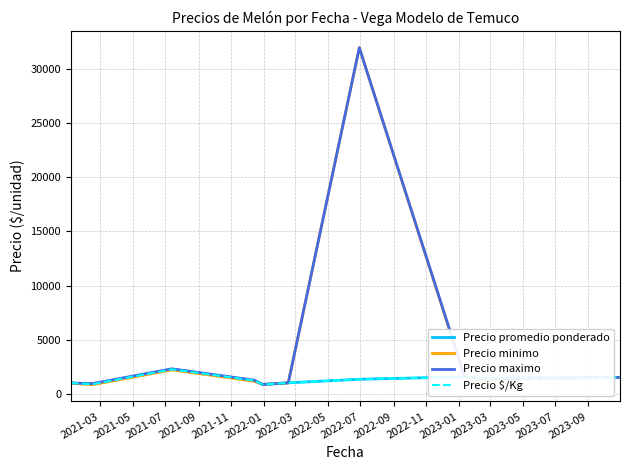

Reading right to left, what are all the values shown in this chart?

Precio promedio ponderado: 1500.0	1391.0	1557.8	1333.0	1000.0	850.0	1216.5	2251.0	878.3	949.6	1000.0
Precio minimo: 1500.0	1320.0	1520.0	32000.0	1000.0	850.0	1150.0	2200.0	833.3	928.6	1000.0
Precio maximo: 1500.0	1400.0	1600.0	32000.0	1000.0	850.0	1250.0	2300.0	933.3	971.4	1000.0
Precio $/Kg: 1500.0	1391.0	1557.8	1333.0	1000.0	850.0	1216.5	2251.0	878.3	949.6	1000.0